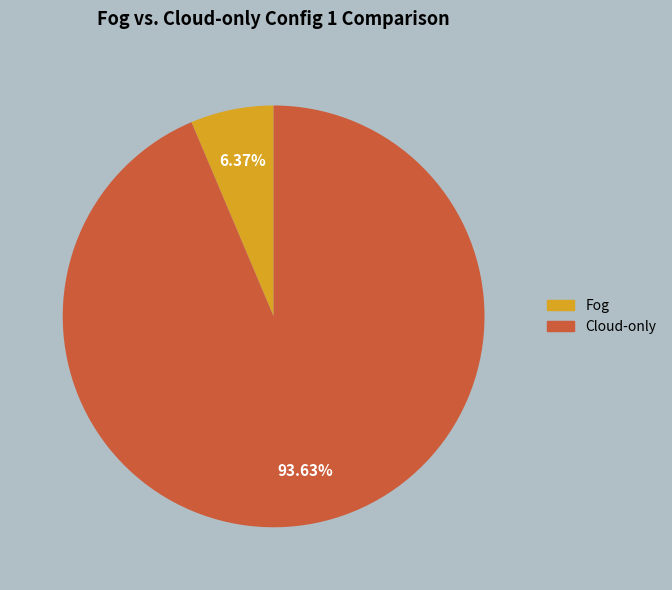

The Fog slice represents 1% of the pie. True or false?

False